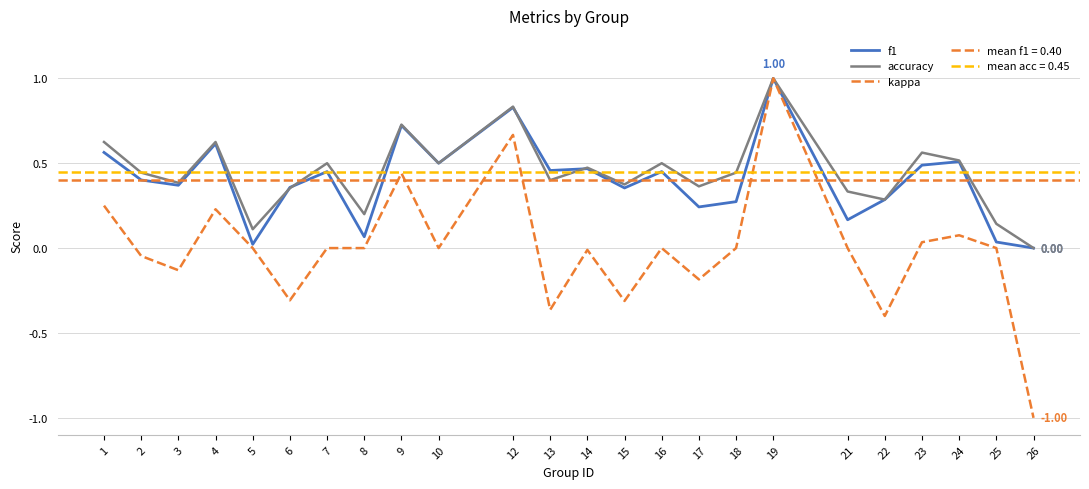

True or false: kappa and accuracy intersect in this chart.

False